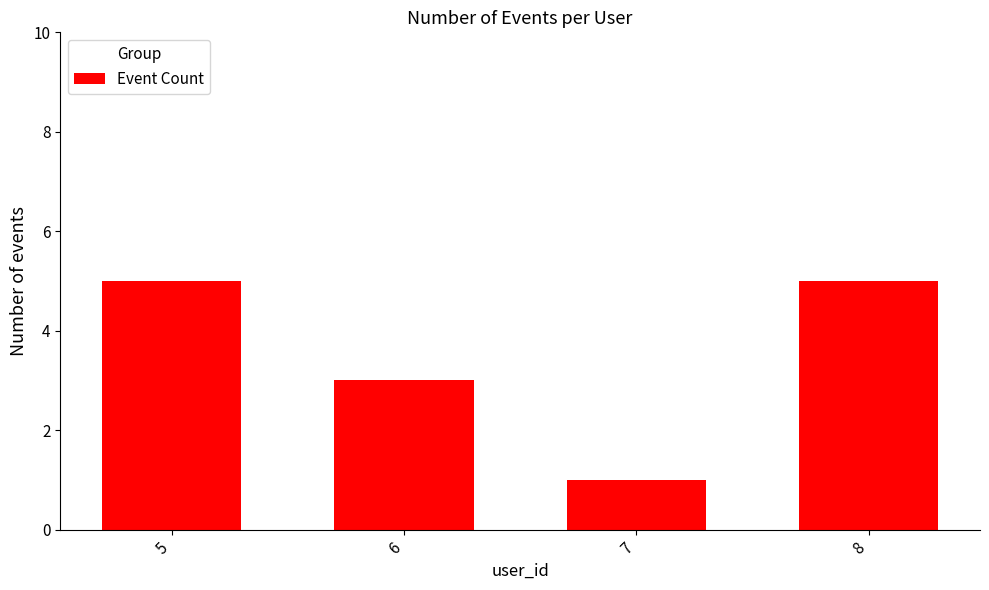

What is the sum of all values?

14